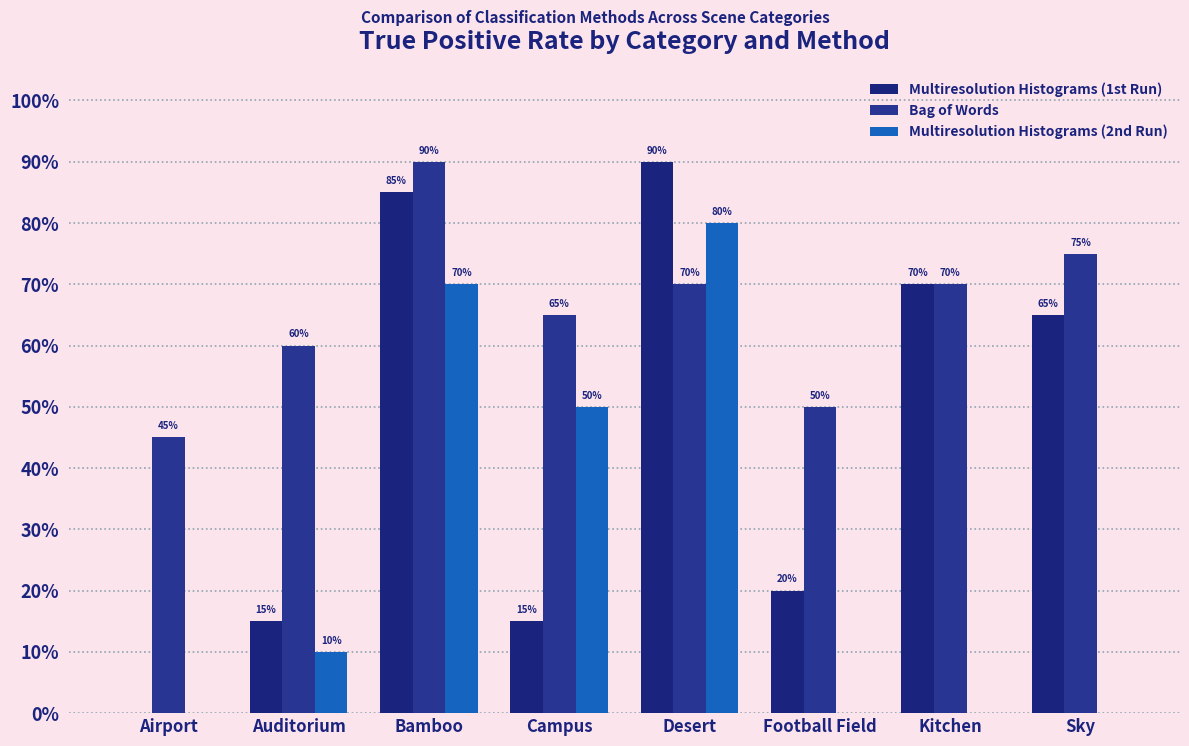

Reading right to left, list all the values displayed in this chart.

Multiresolution Histograms (1st Run): 0.7	0.7	0.2	0.9	0.2	0.8	0.2	0.0
Bag of Words: 0.8	0.7	0.5	0.7	0.7	0.9	0.6	0.4
Multiresolution Histograms (2nd Run): 0.0	0.0	0.0	0.8	0.5	0.7	0.1	0.0